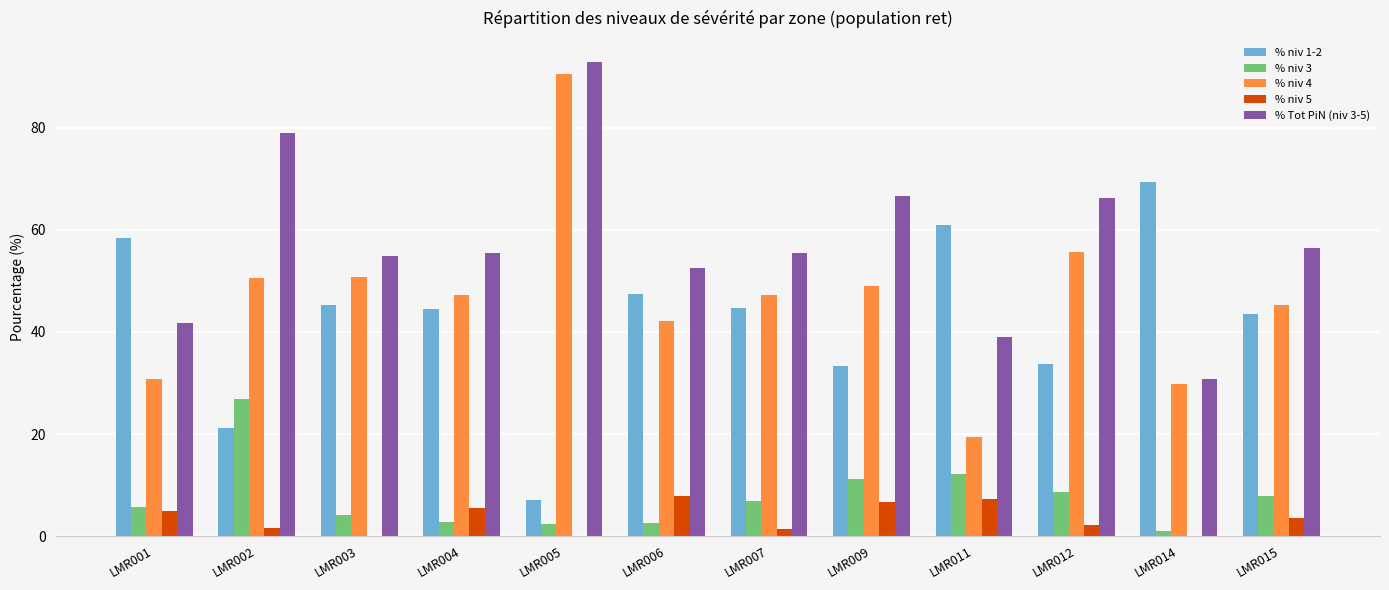

What is the maximum value for % niv 1-2?

69.3